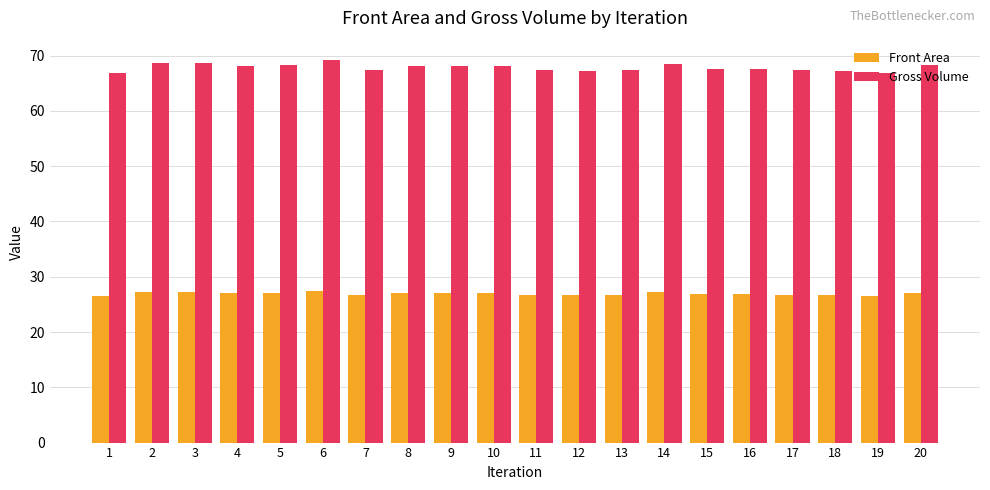

True or false: Gross Volume has a value of 88.9 at 18.

False